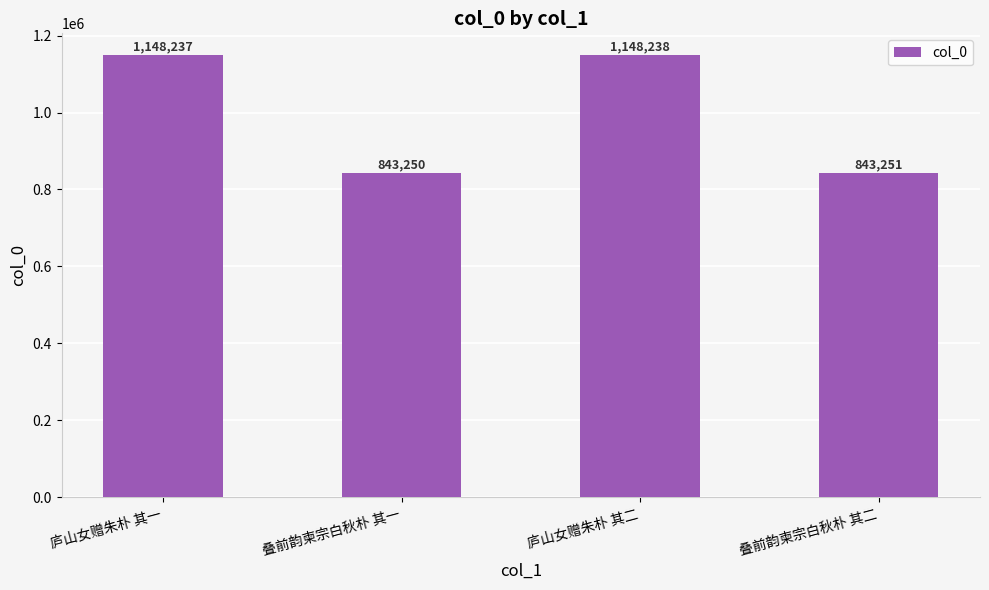

How many bars are there in total?

4